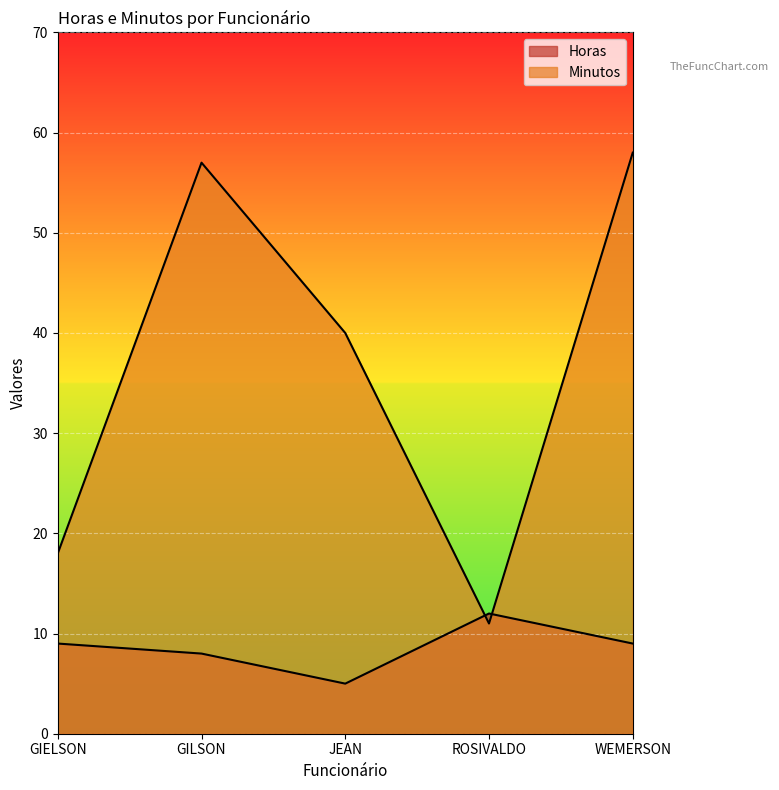

Which series changed the most between GIELSON and ROSIVALDO?

Minutos